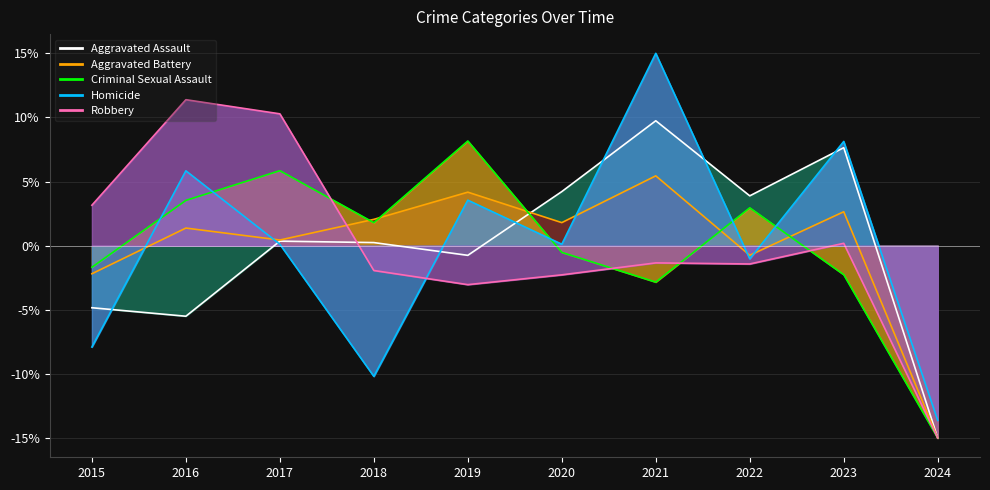

Between 2018 and 2023, which series saw the biggest shift?

Homicide